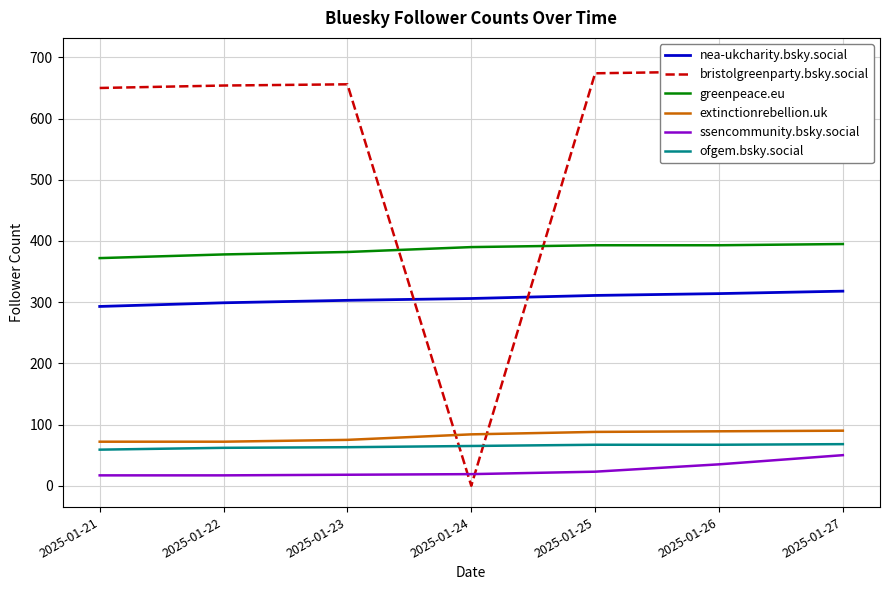

How many values in the bristolgreenparty.bsky.social series are below 656?

3